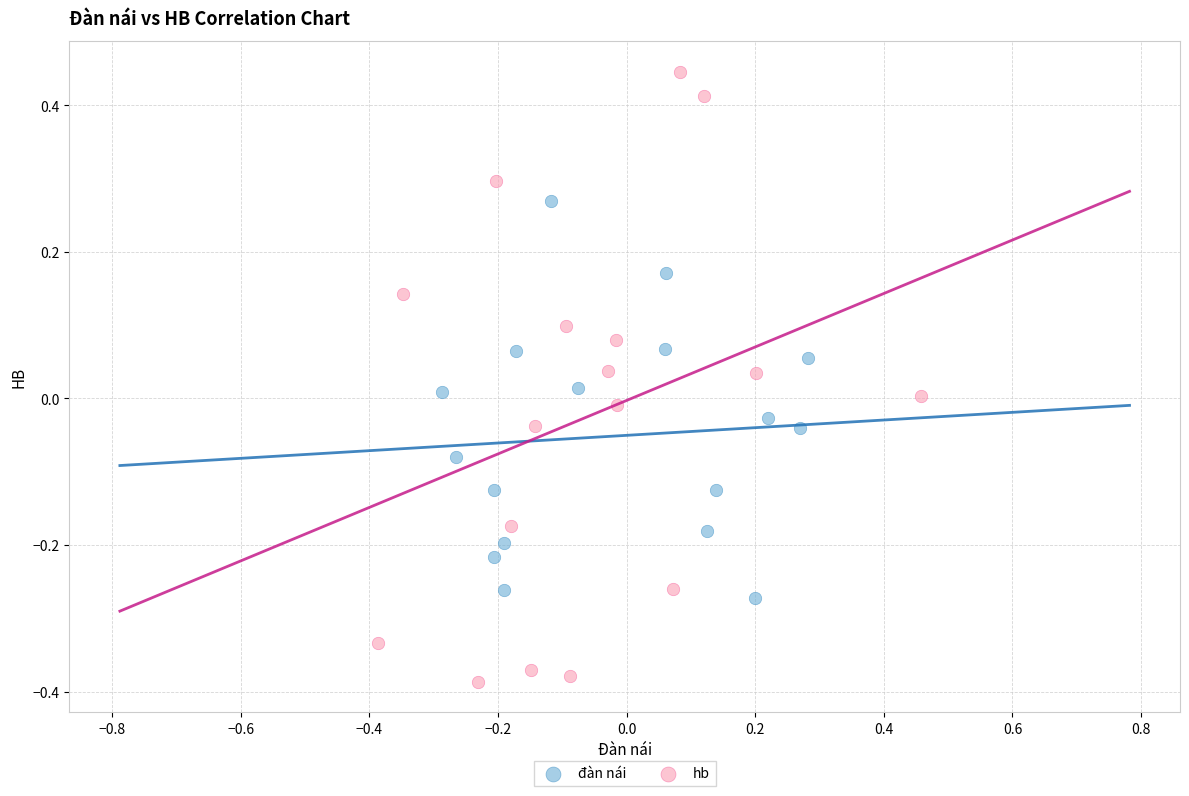

What are all the series names shown in the legend?

đàn nái, hb